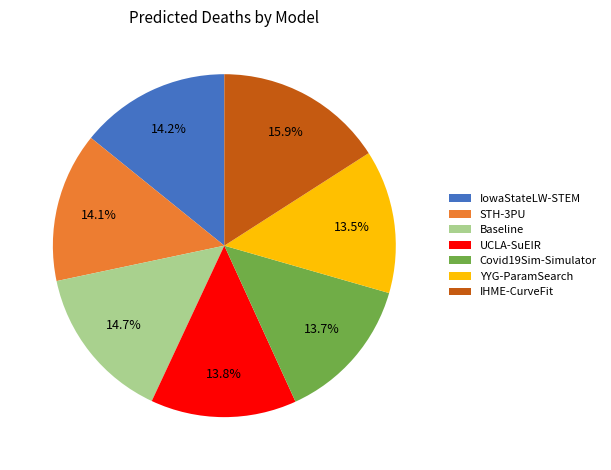

Is there a majority slice in this chart?

No